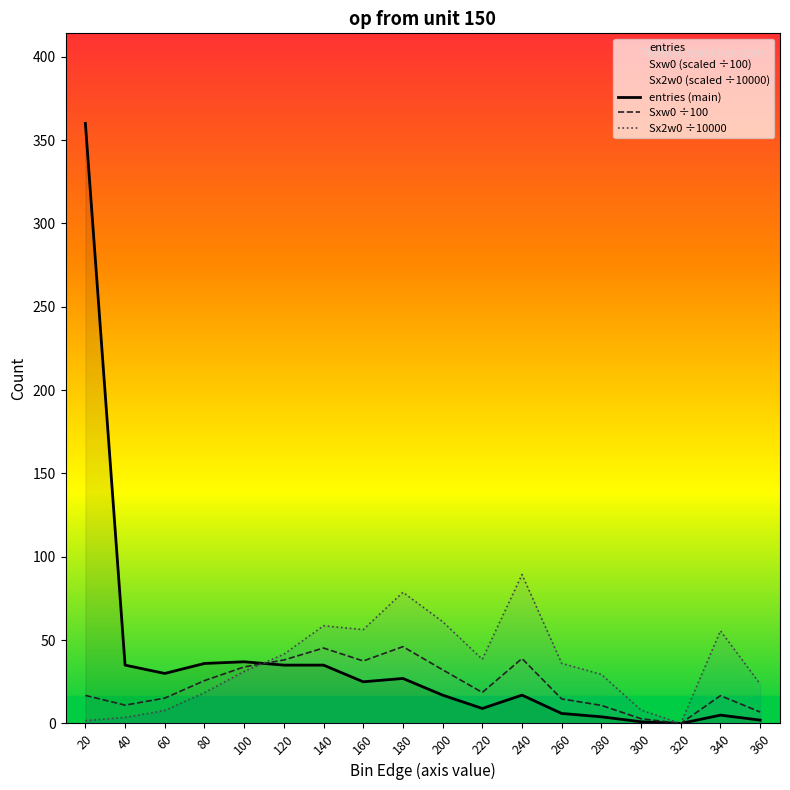

Reading left to right, transcribe all the data shown in this chart.

entries (main): 360.0	35.0	30.0	36.0	37.0	35.0	35.0	25.0	27.0	17.0	9.0	17.0	6.0	4.0	1.0	0.0	5.0	2.0
Sxw0 ÷100: 16.8	11.0	15.2	25.7	33.9	38.1	45.2	37.5	46.1	32.2	18.6	39.0	14.7	10.8	2.8	0.0	16.7	6.9
Sx2w0 ÷10000: 1.7	3.6	7.8	18.4	31.2	41.5	58.6	56.3	78.7	61.1	38.5	89.3	36.1	29.4	8.0	0.0	55.6	23.7